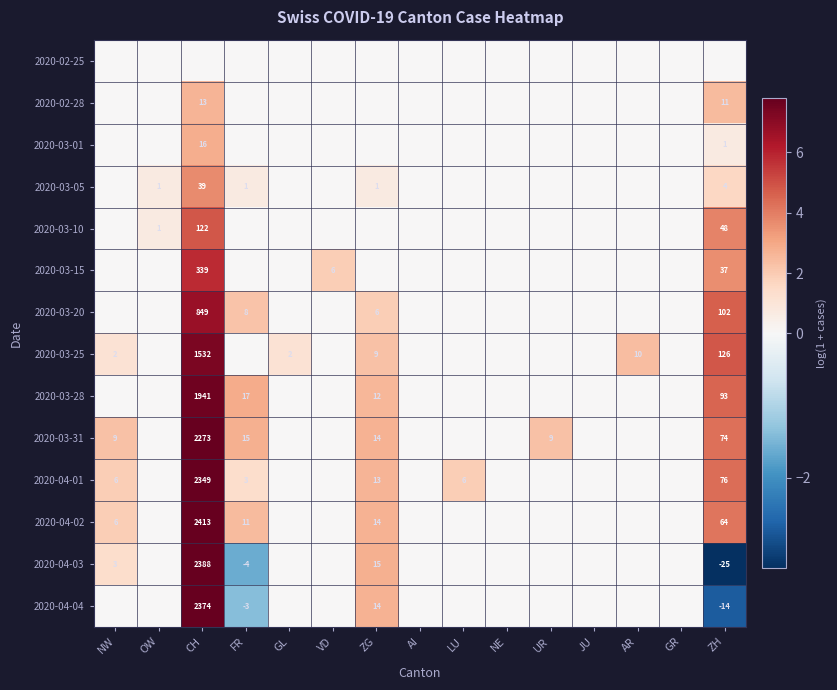

The 2020-03-31 series shows 2273 at CH. True or false?

True